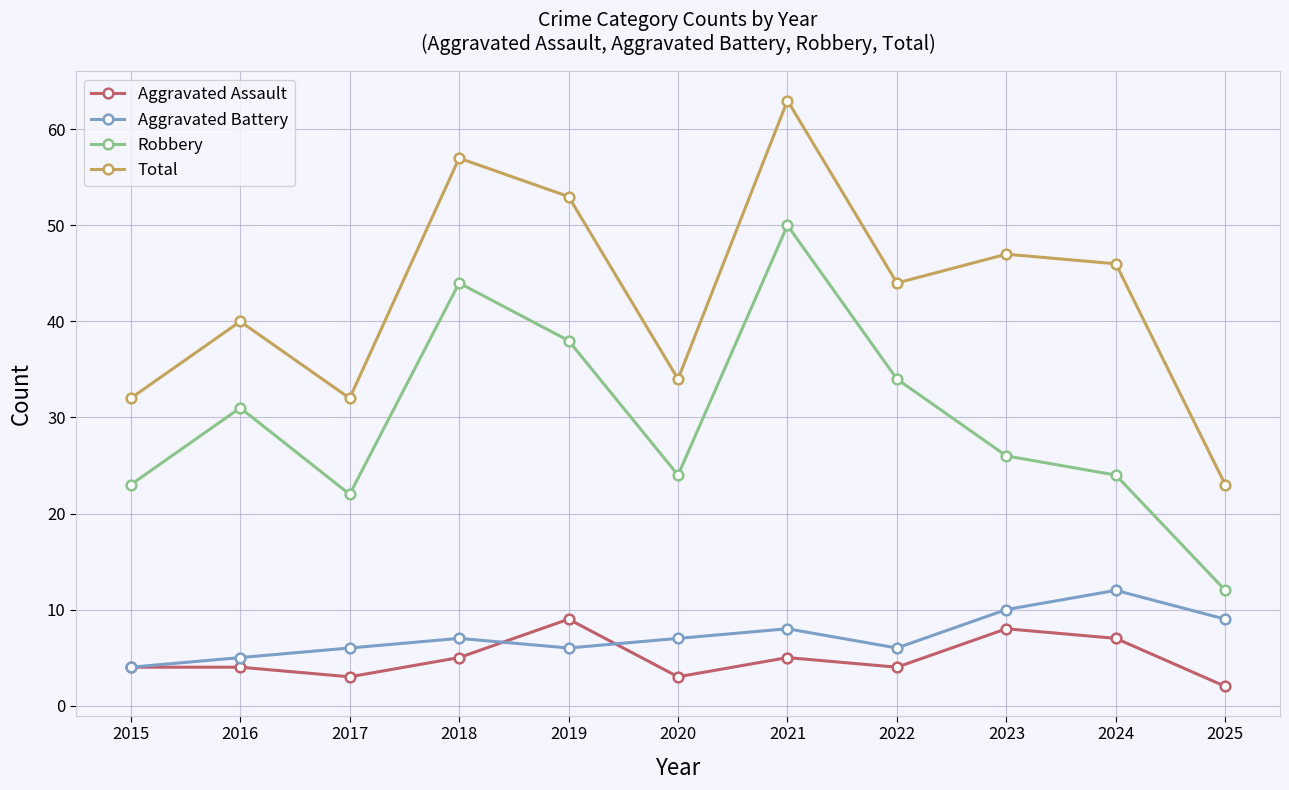

Reading left to right, transcribe all the data shown in this chart.

Aggravated Assault: 4	4	3	5	9	3	5	4	8	7	2
Aggravated Battery: 4	5	6	7	6	7	8	6	10	12	9
Robbery: 23	31	22	44	38	24	50	34	26	24	12
Total: 32	40	32	57	53	34	63	44	47	46	23